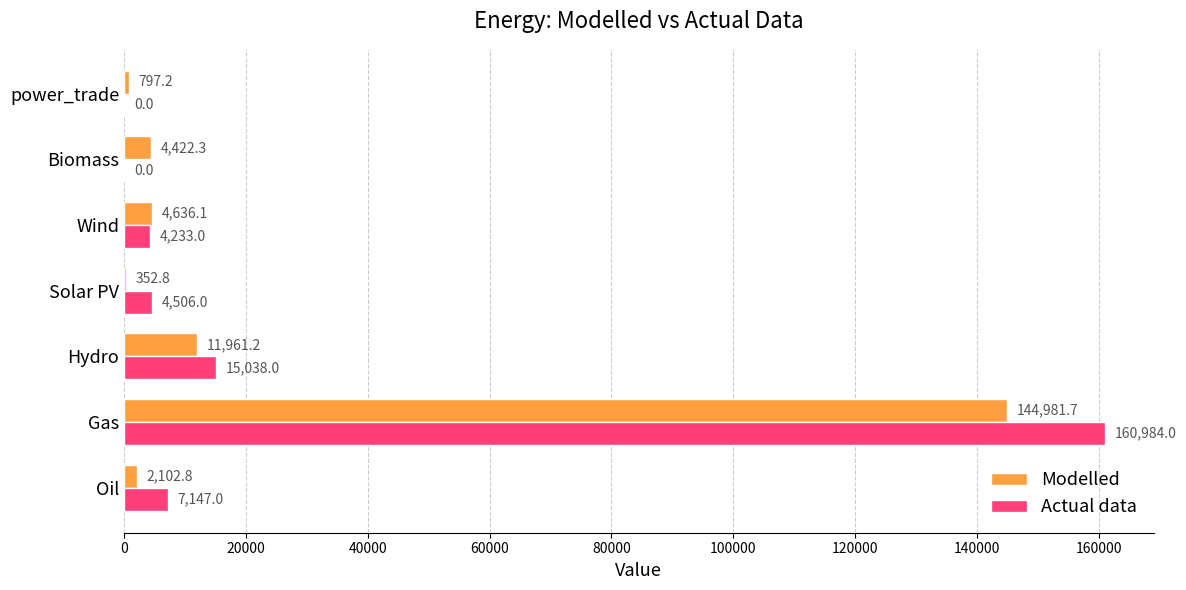

Which series has the largest total across all categories?

Actual data